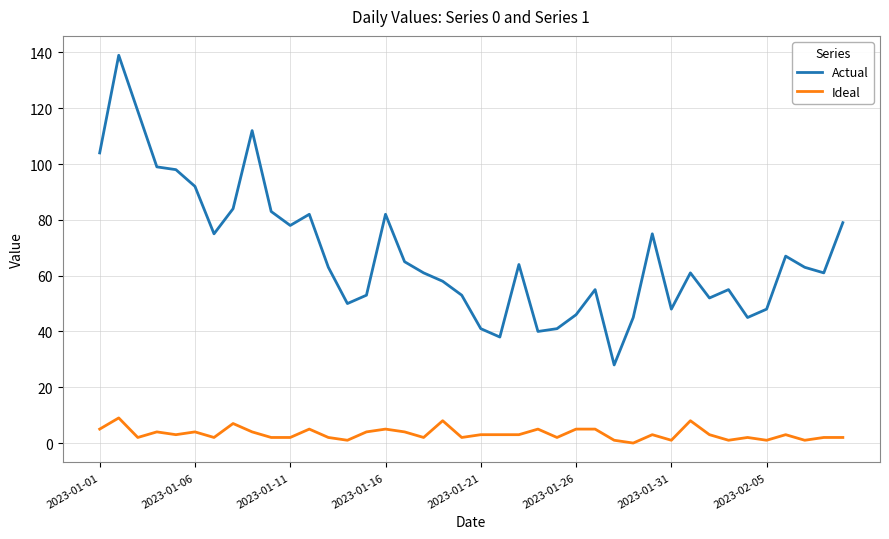

Reading left to right, transcribe all the data shown in this chart.

Actual: 104	139	119	99	98	92	75	84	112	83	78	82	63	50	53	82	65	61	58	53	41	38	64	40	41	46	55	28	45	75	48	61	52	55	45	48	67	63	61	79
Ideal: 5	9	2	4	3	4	2	7	4	2	2	5	2	1	4	5	4	2	8	2	3	3	3	5	2	5	5	1	0	3	1	8	3	1	2	1	3	1	2	2